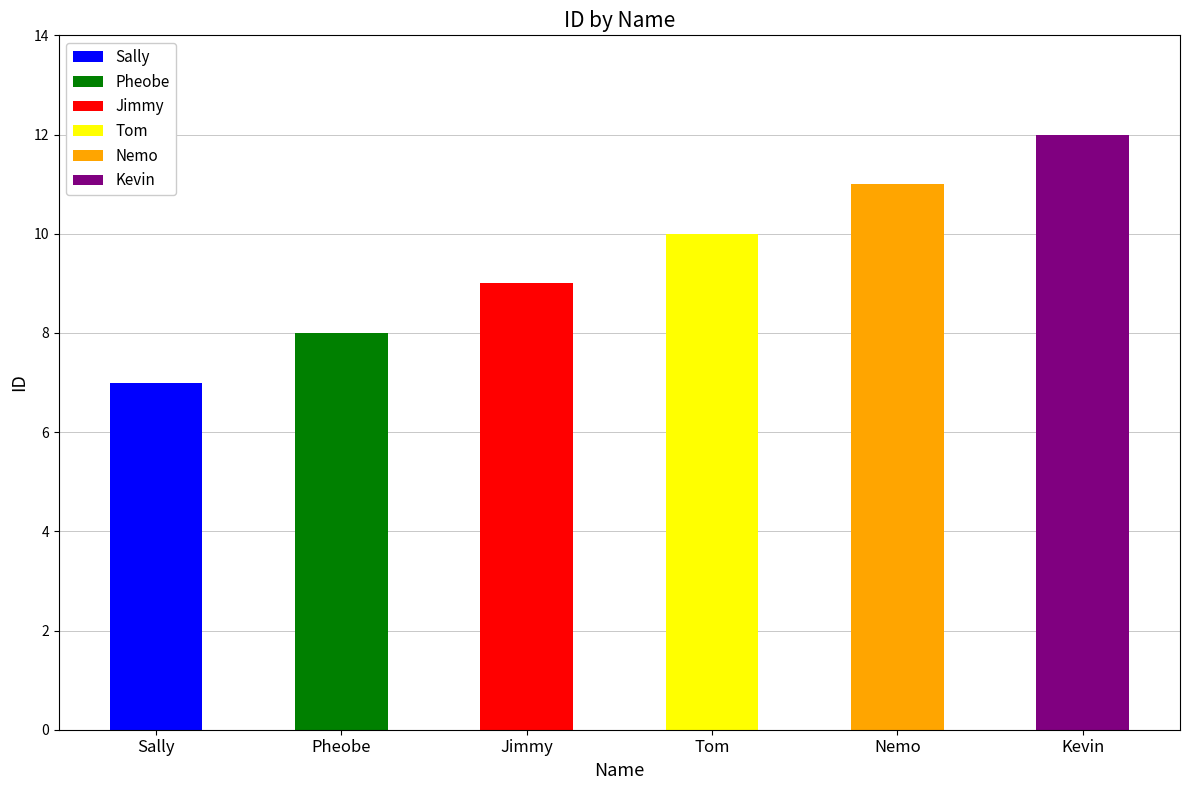

Reading left to right, extract all data points from this chart.

Sally=7	Pheobe=8	Jimmy=9	Tom=10	Nemo=11	Kevin=12